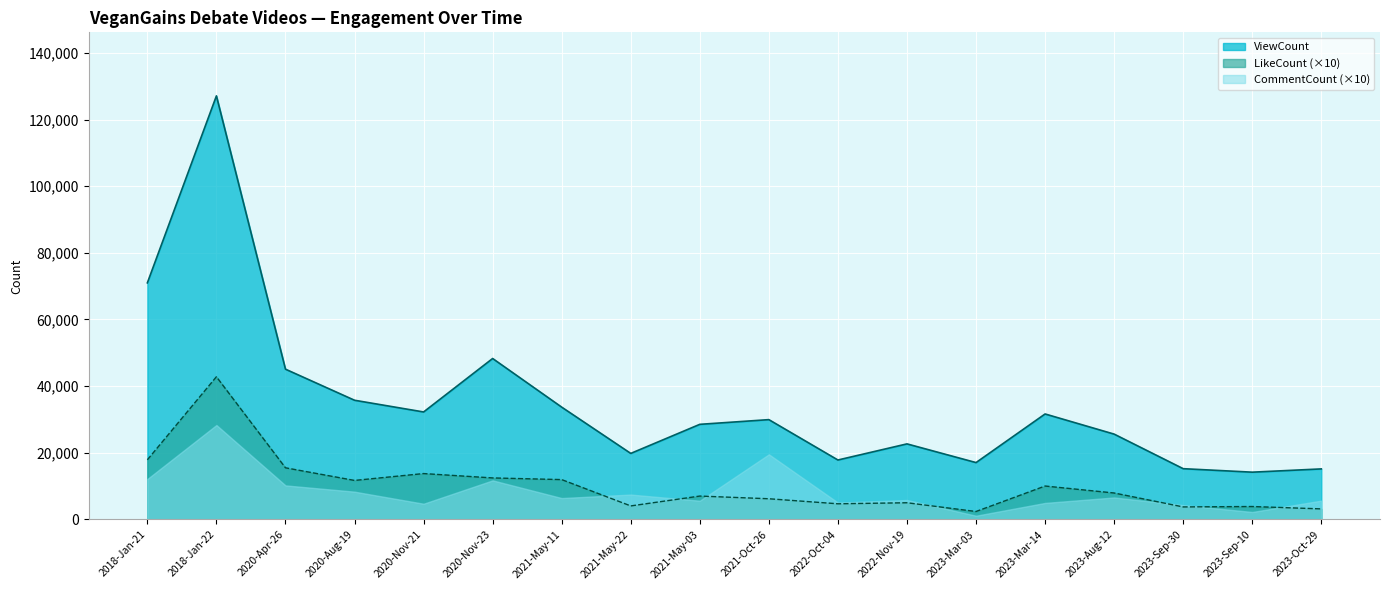

Is it true that ViewCount equals 35771 at 2020-Aug-19?

True